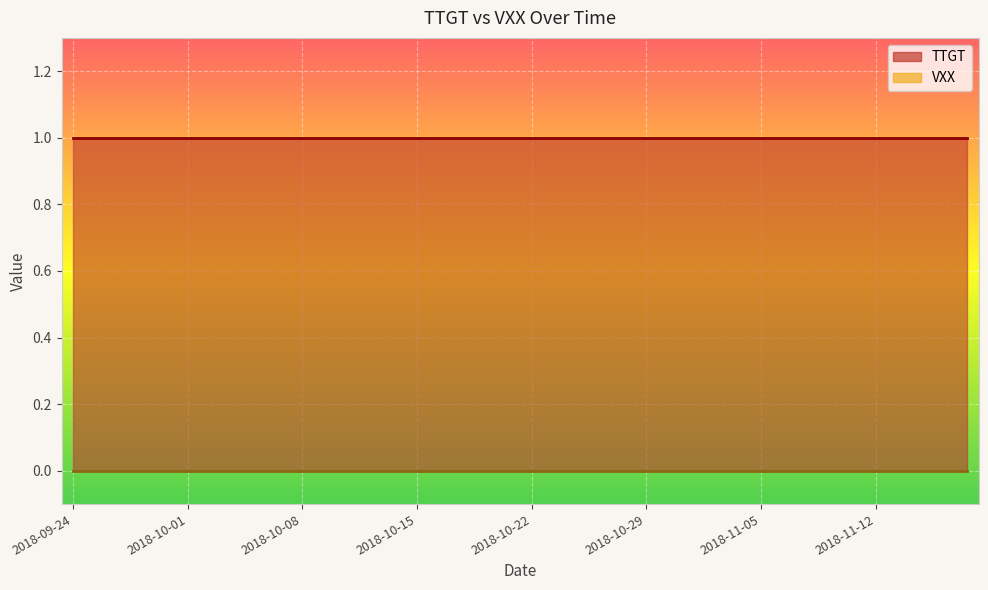

Reading right to left, what are all the values shown in this chart?

TTGT: 2018-11-16=1	2018-11-15=1	2018-11-14=1	2018-11-13=1	2018-11-12=1	2018-11-09=1	2018-11-08=1	2018-11-07=1	2018-11-06=1	2018-11-05=1	2018-11-02=1	2018-11-01=1	2018-10-31=1	2018-10-30=1	2018-10-29=1	2018-10-26=1	2018-10-25=1	2018-10-24=1	2018-10-23=1	2018-10-22=1	2018-10-19=1	2018-10-18=1	2018-10-17=1	2018-10-16=1	2018-10-15=1	2018-10-12=1	2018-10-11=1	2018-10-10=1	2018-10-09=1	2018-10-08=1	2018-10-05=1	2018-10-04=1	2018-10-03=1	2018-10-02=1	2018-10-01=1	2018-09-28=1	2018-09-27=1	2018-09-26=1	2018-09-25=1	2018-09-24=1
VXX: 2018-11-16=0	2018-11-15=0	2018-11-14=0	2018-11-13=0	2018-11-12=0	2018-11-09=0	2018-11-08=0	2018-11-07=0	2018-11-06=0	2018-11-05=0	2018-11-02=0	2018-11-01=0	2018-10-31=0	2018-10-30=0	2018-10-29=0	2018-10-26=0	2018-10-25=0	2018-10-24=0	2018-10-23=0	2018-10-22=0	2018-10-19=0	2018-10-18=0	2018-10-17=0	2018-10-16=0	2018-10-15=0	2018-10-12=0	2018-10-11=0	2018-10-10=0	2018-10-09=0	2018-10-08=0	2018-10-05=0	2018-10-04=0	2018-10-03=0	2018-10-02=0	2018-10-01=0	2018-09-28=0	2018-09-27=0	2018-09-26=0	2018-09-25=0	2018-09-24=0